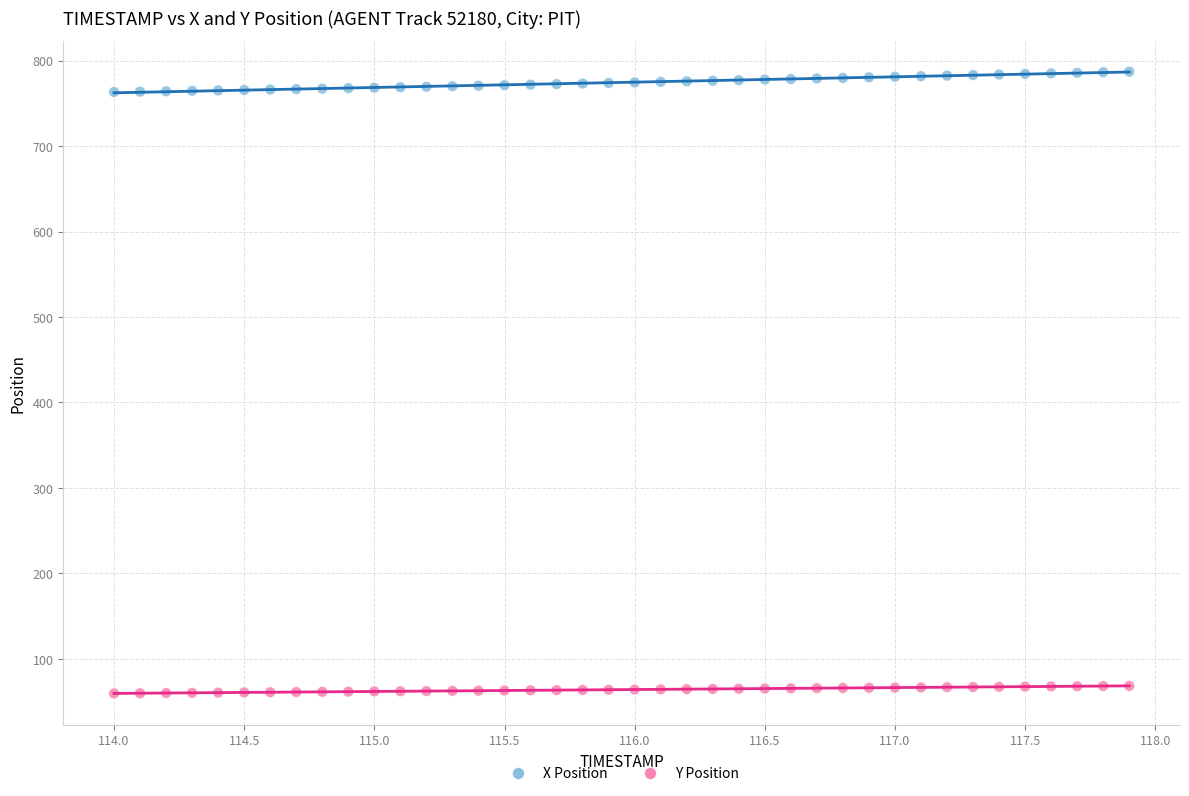

Which series contains the highest Y value?

X Position